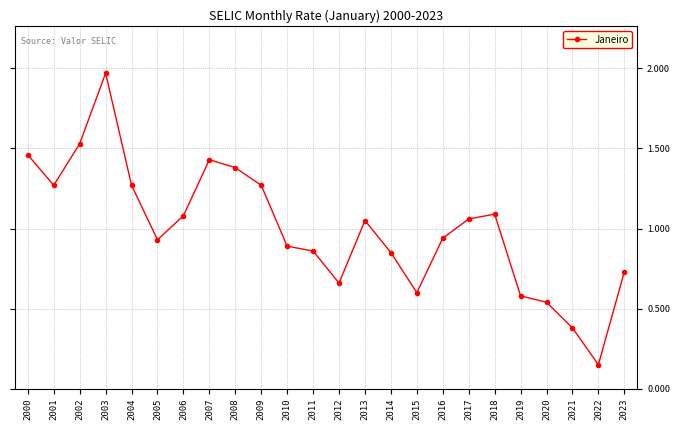

True or false: there are more than 1 points higher than both neighbors.

True